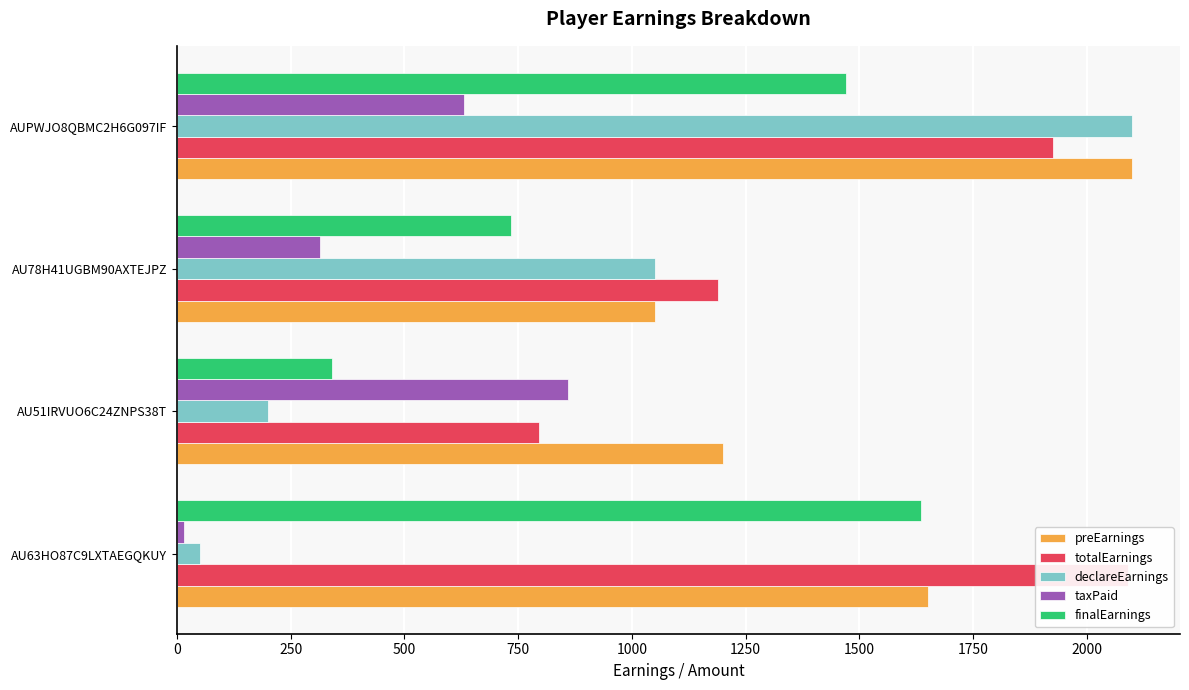

Which series has the largest total across all categories?

preEarnings